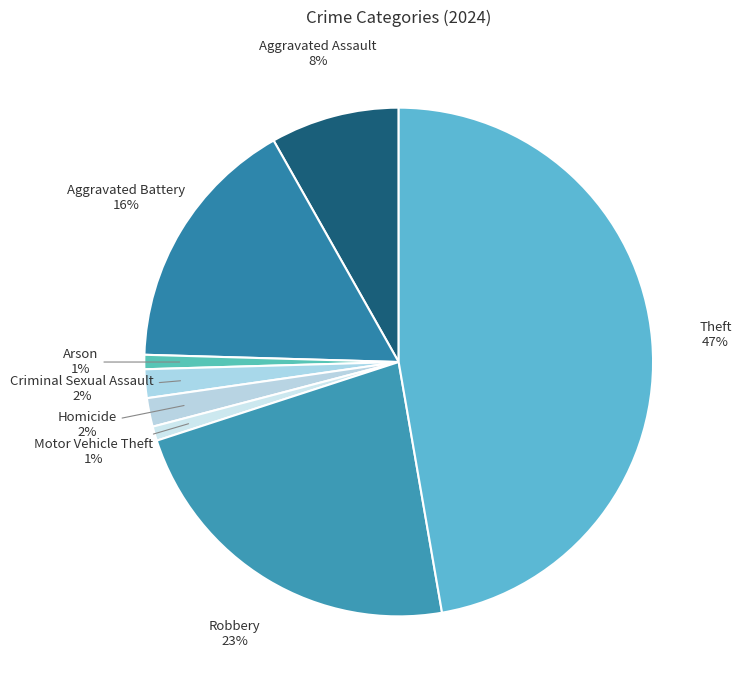

To the nearest percent, what is the combined percentage of Arson and Theft?

48%